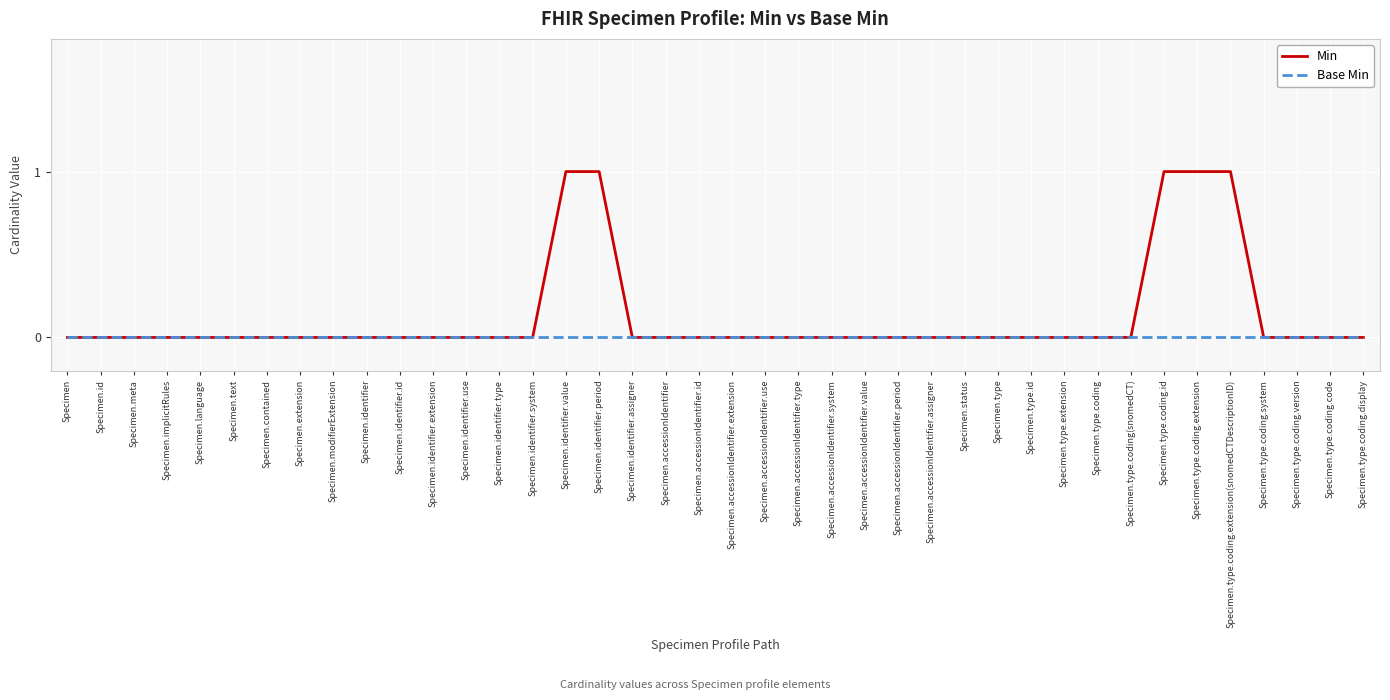

What is the difference between the Min values at Specimen.text and Specimen.identifier.value?

1